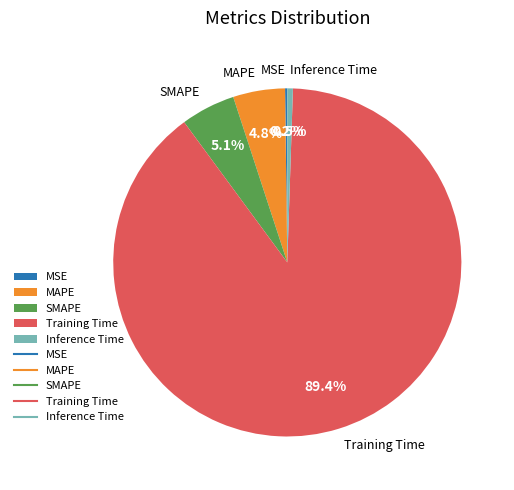

What is the total percentage of SMAPE and MAPE?

9.9%